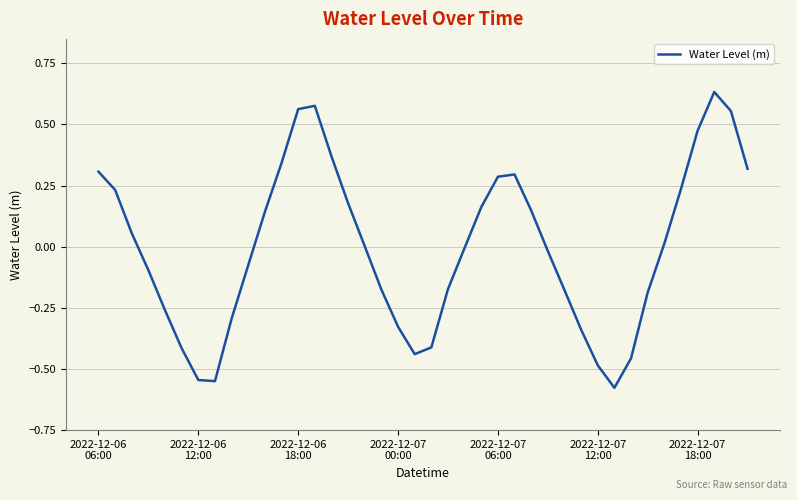

What is the minimum value shown in the chart?

-0.6